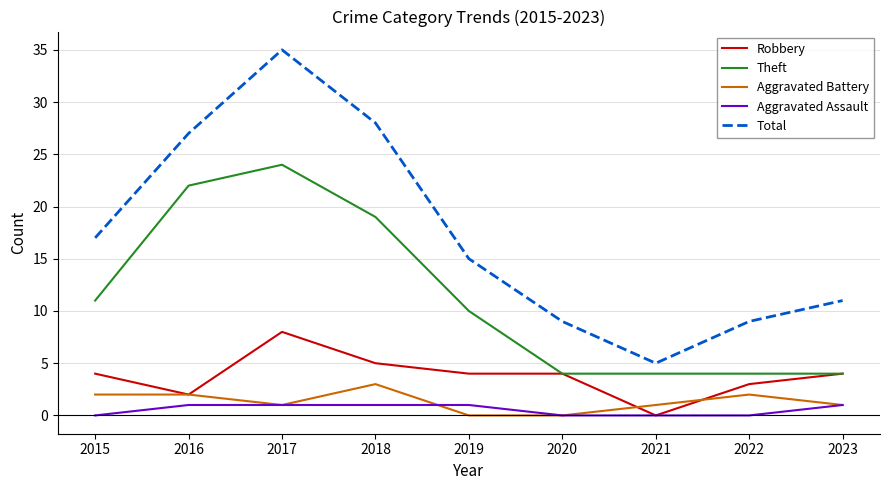

At which label does Total first exceed 15?

2015